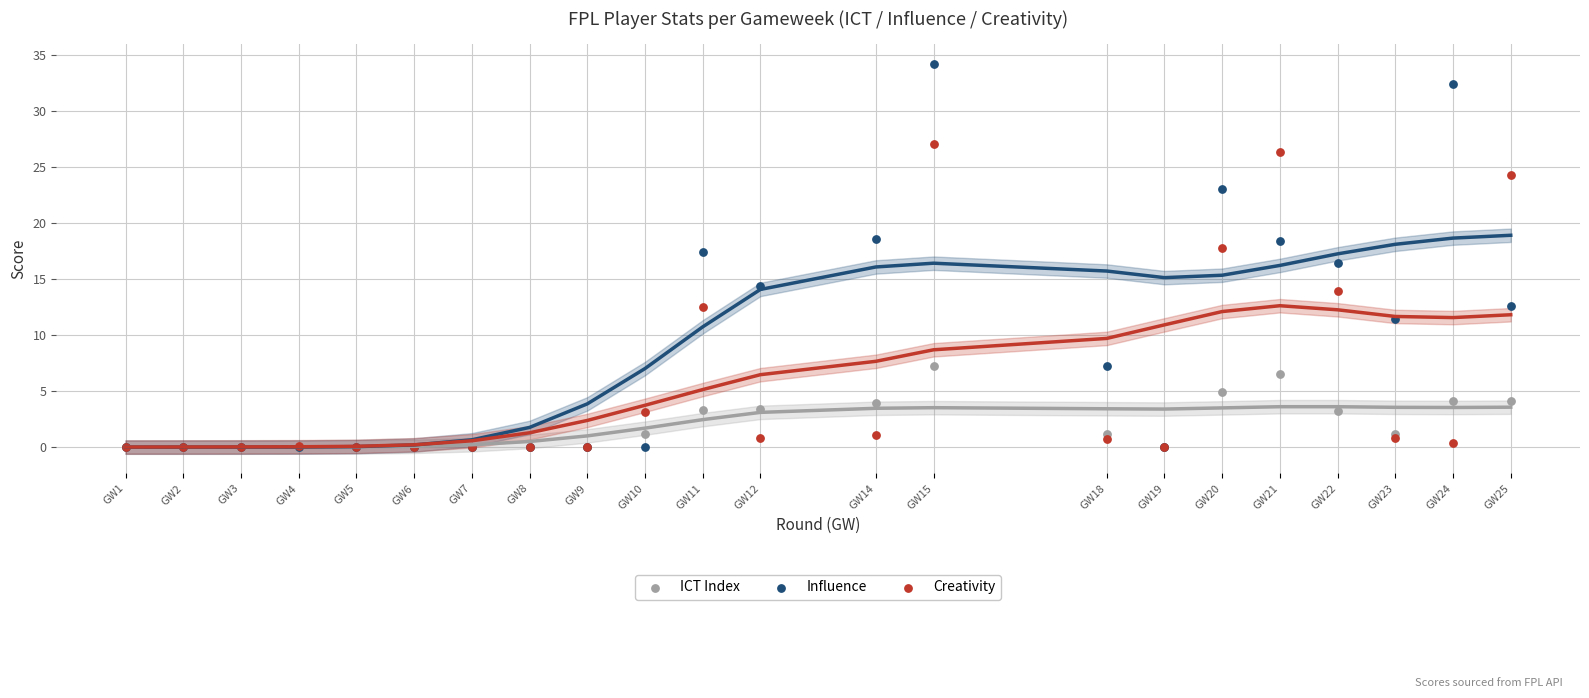

Which series has the largest Y range (max minus min)?

Influence